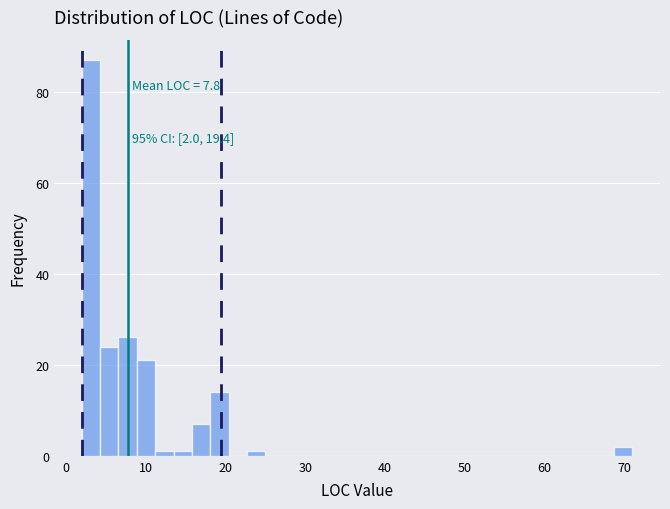

Around what value on the x-axis is the tallest bar? Give the approximate position of its centre, as read against the axis.

3